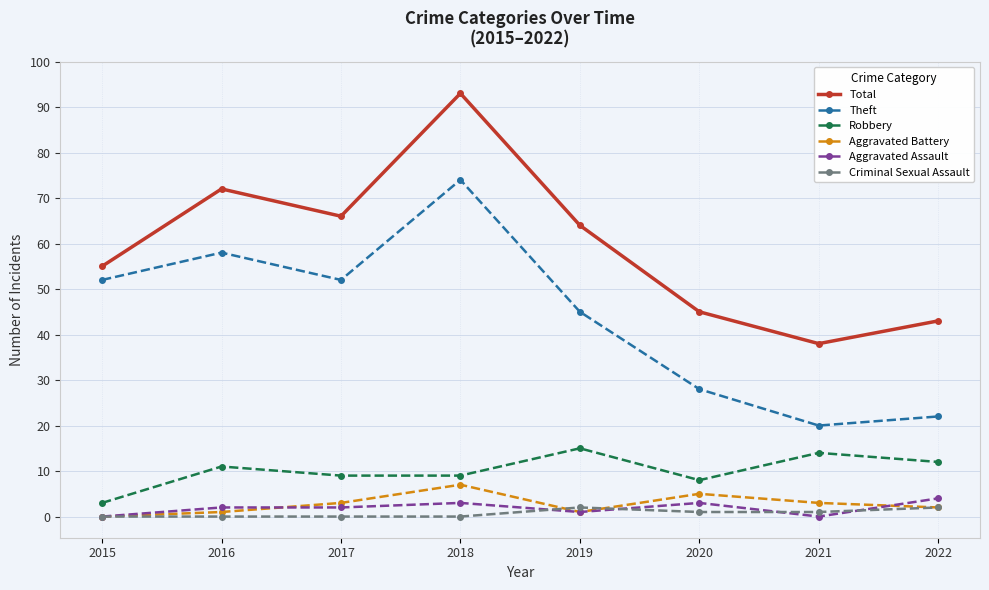

Does the chart display data point markers on the line(s)?

Yes